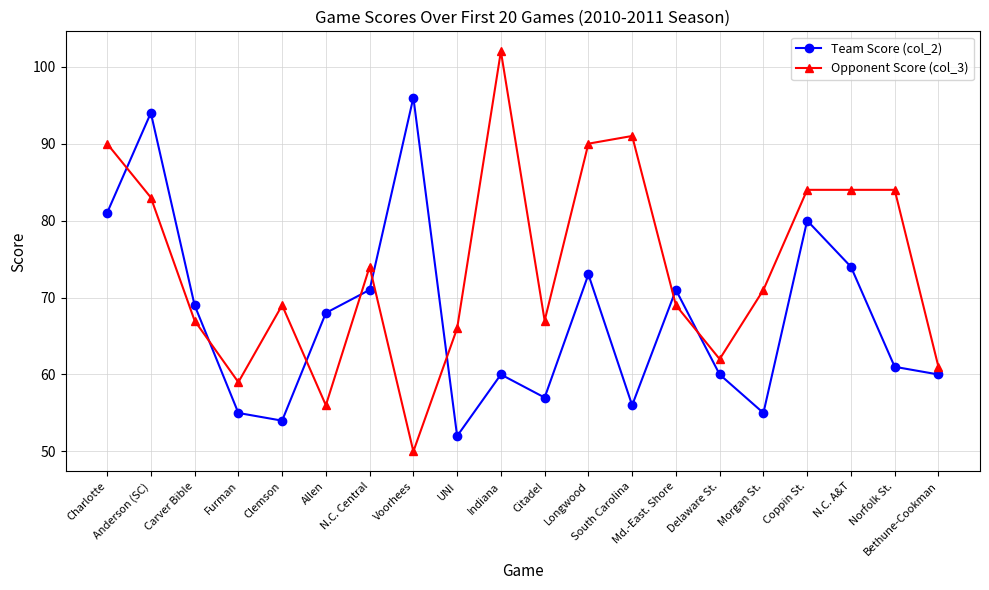

Which category has the highest value in the Team Score (col_2) series?

Voorhees